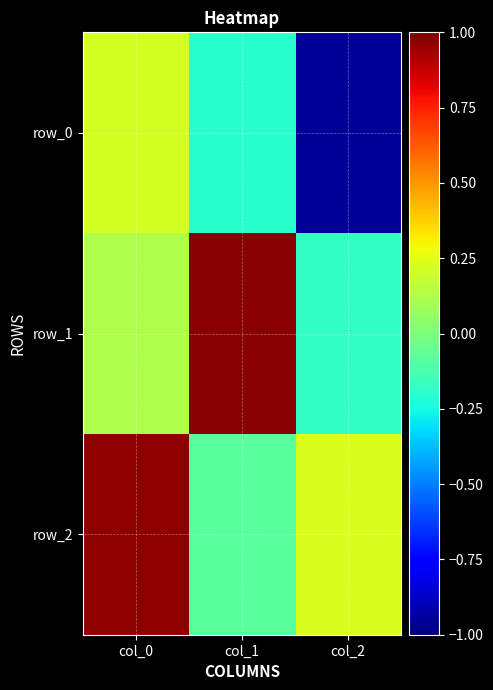

How many categories are shown in the chart?

3